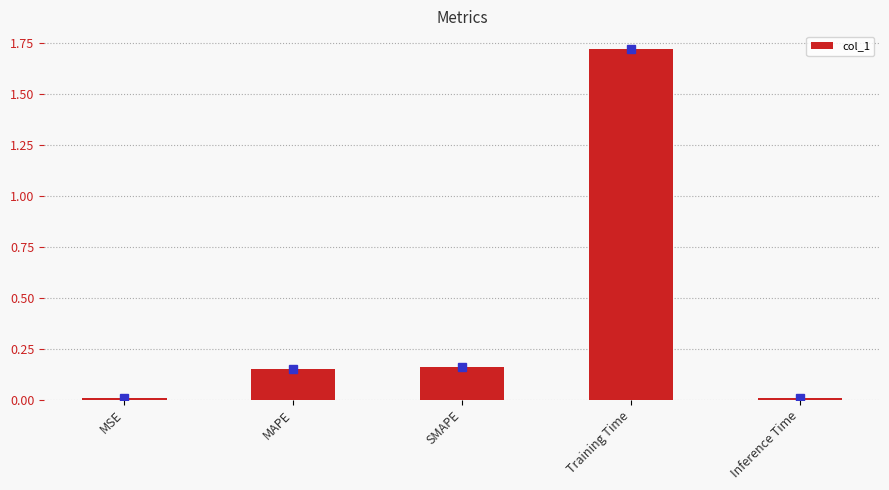

How many data points does each series have?

5